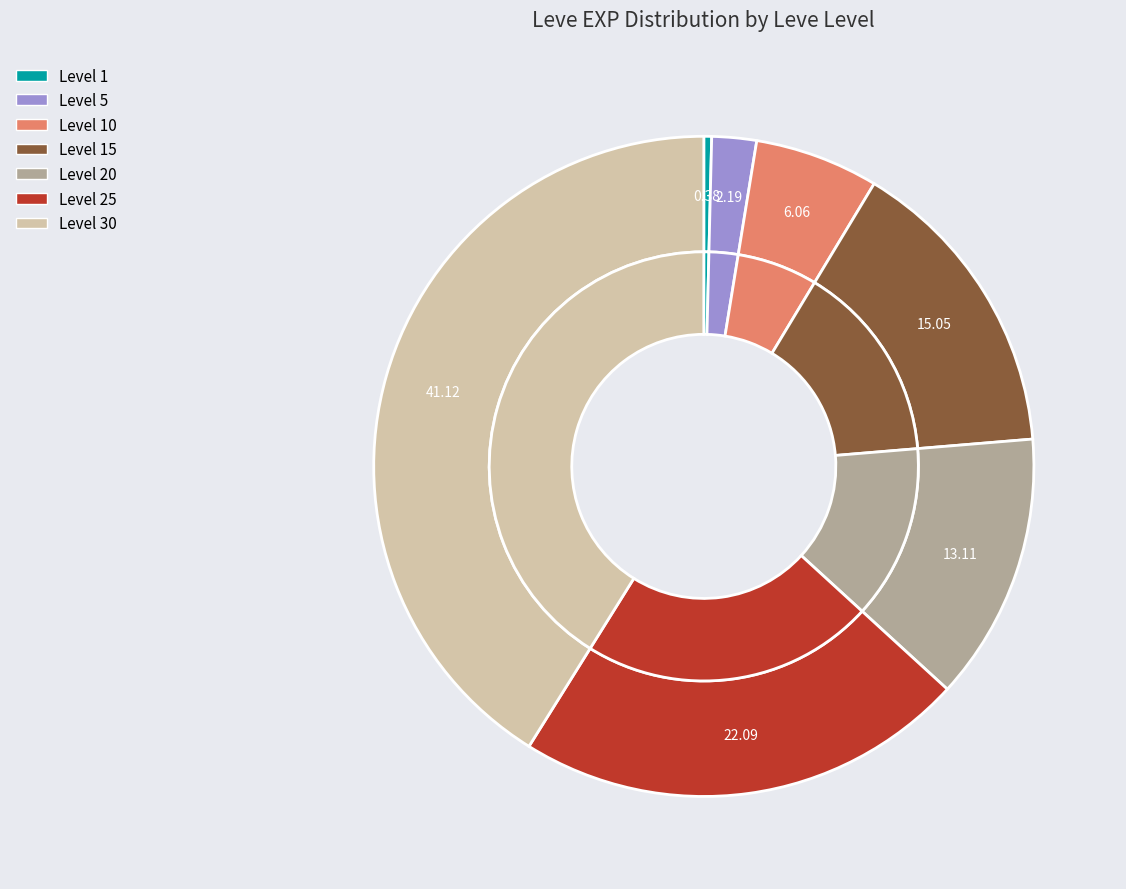

What portion of the pie excludes 20?

86.9%